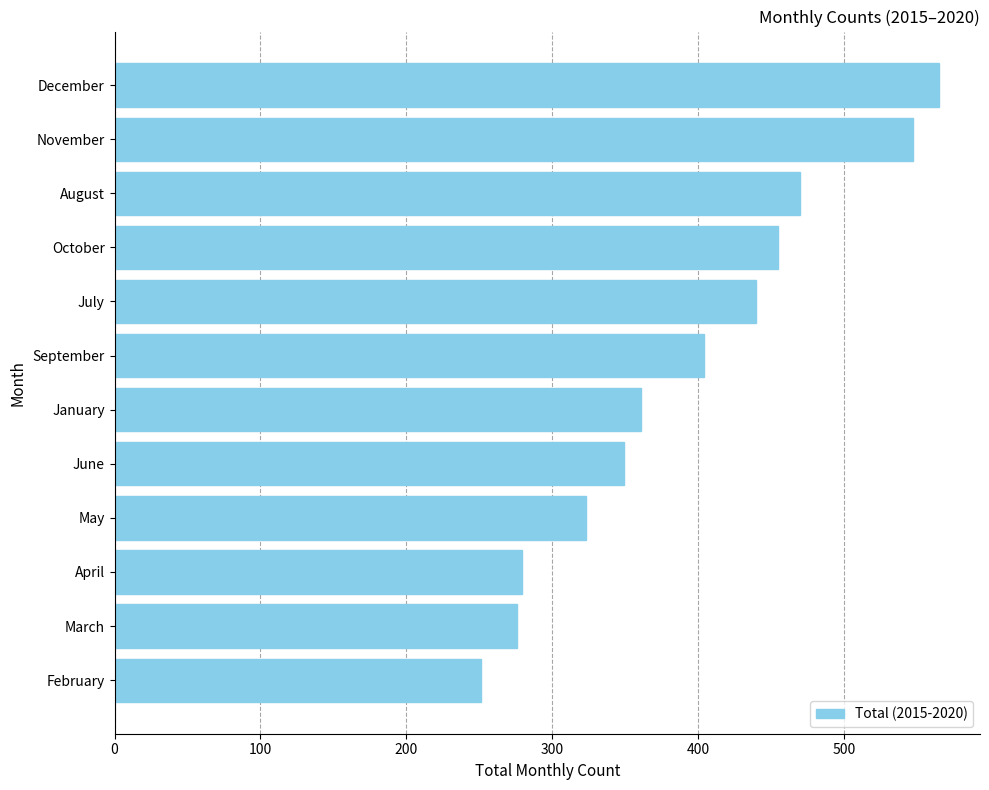

Reading top to bottom, transcribe all the data shown in this chart.

December=565	November=547	August=470	October=455	July=440	September=404	January=361	June=349	May=323	April=279	March=276	February=251